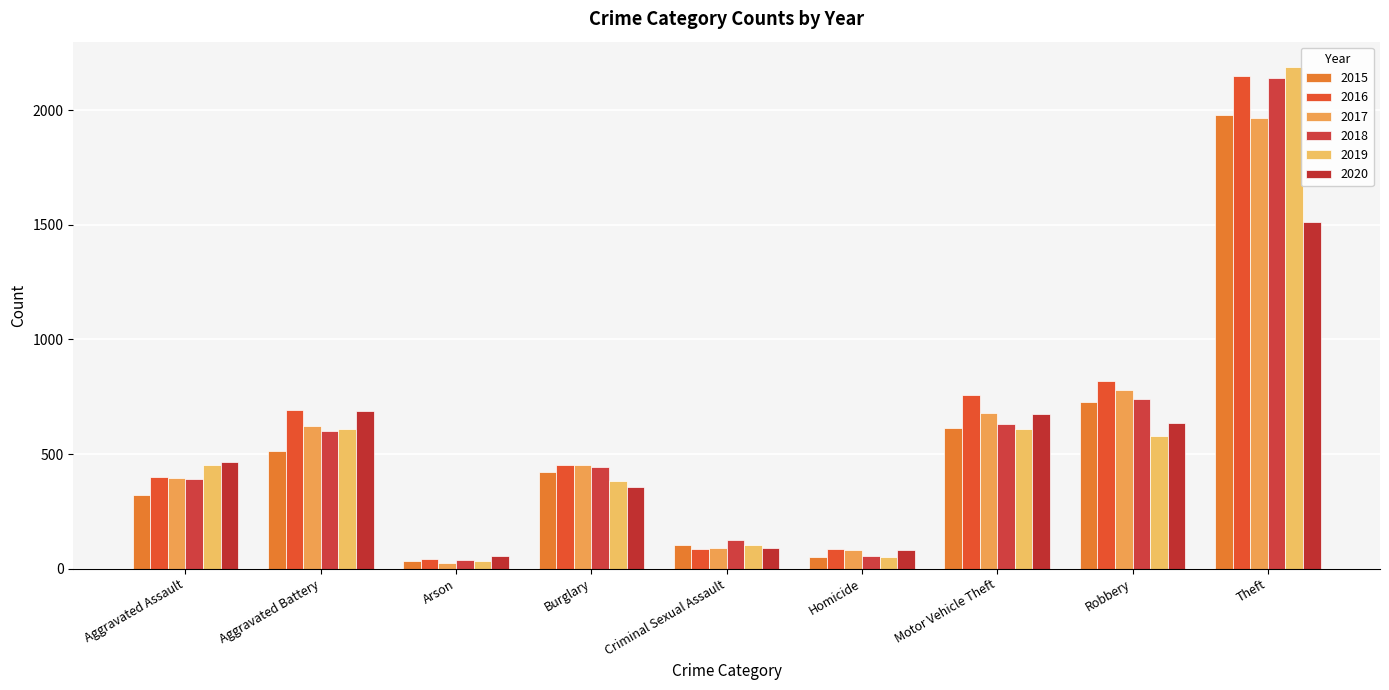

What is the maximum value shown in the chart?

2190